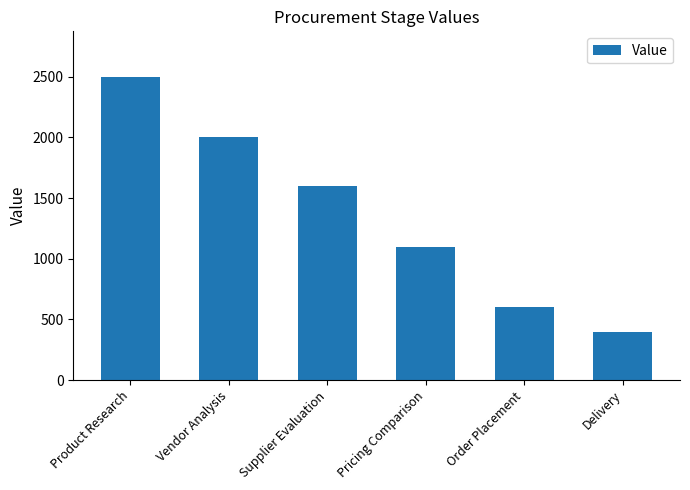

List the labels in order of value, smallest first.

Delivery, Order Placement, Pricing Comparison, Supplier Evaluation, Vendor Analysis, Product Research